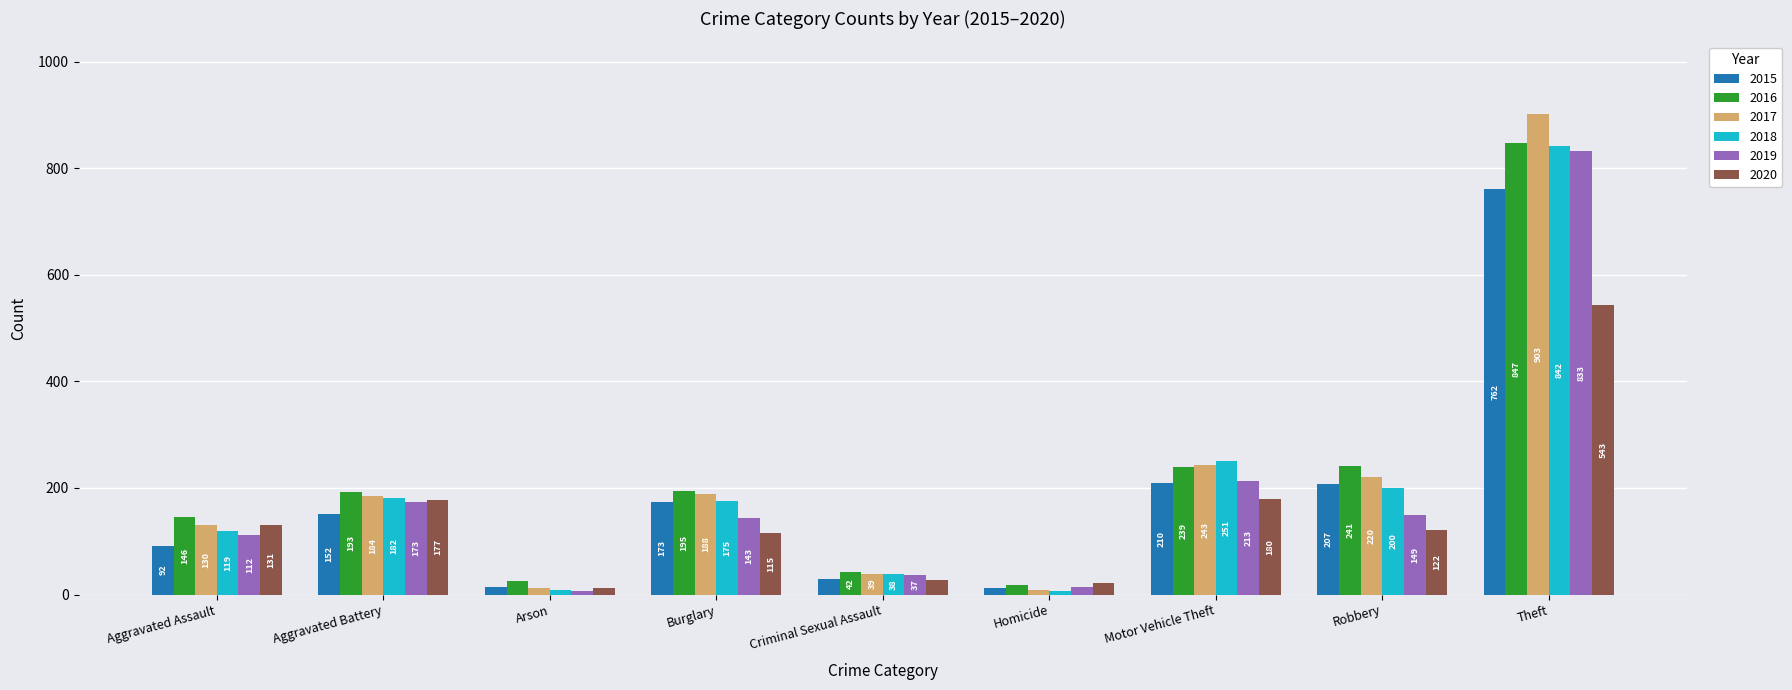

True or false: 2019 has a value of 149 at Robbery.

True